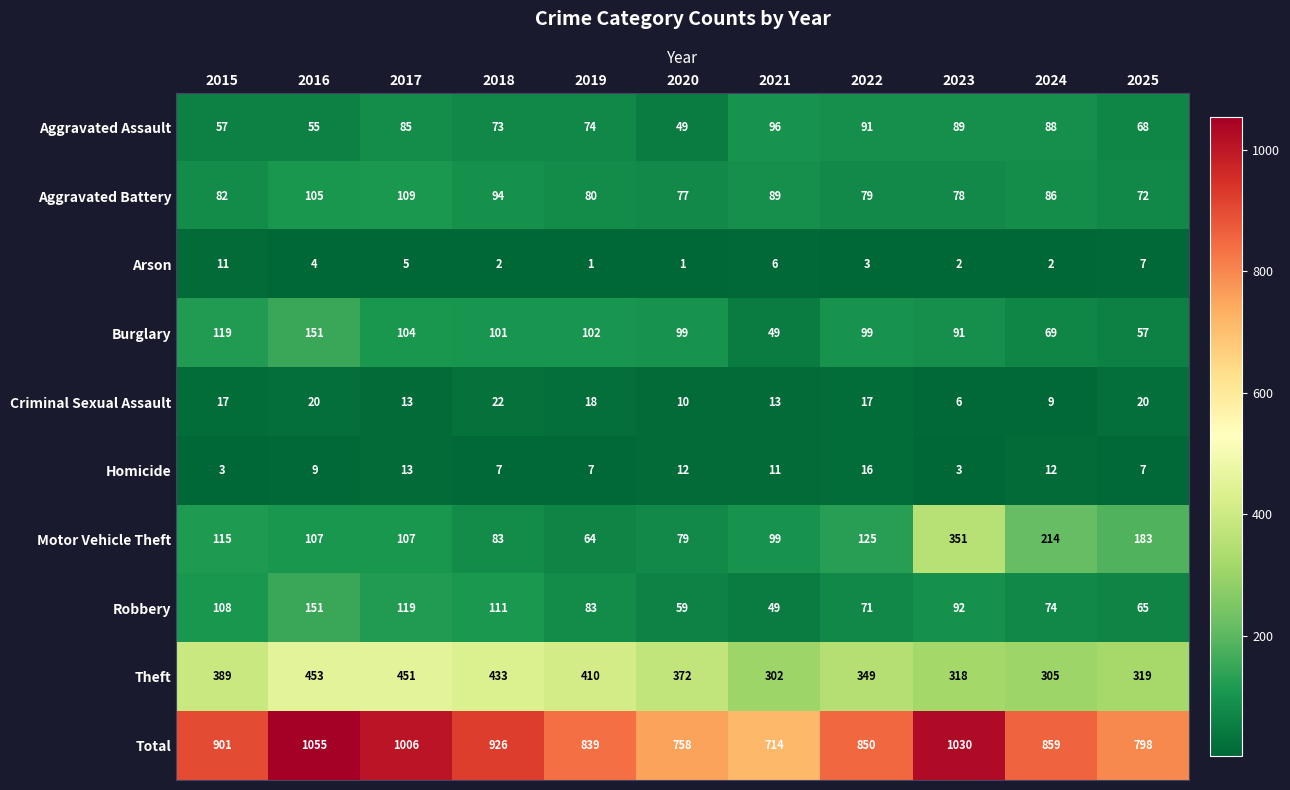

At which category is the sum across all series the highest?

2016